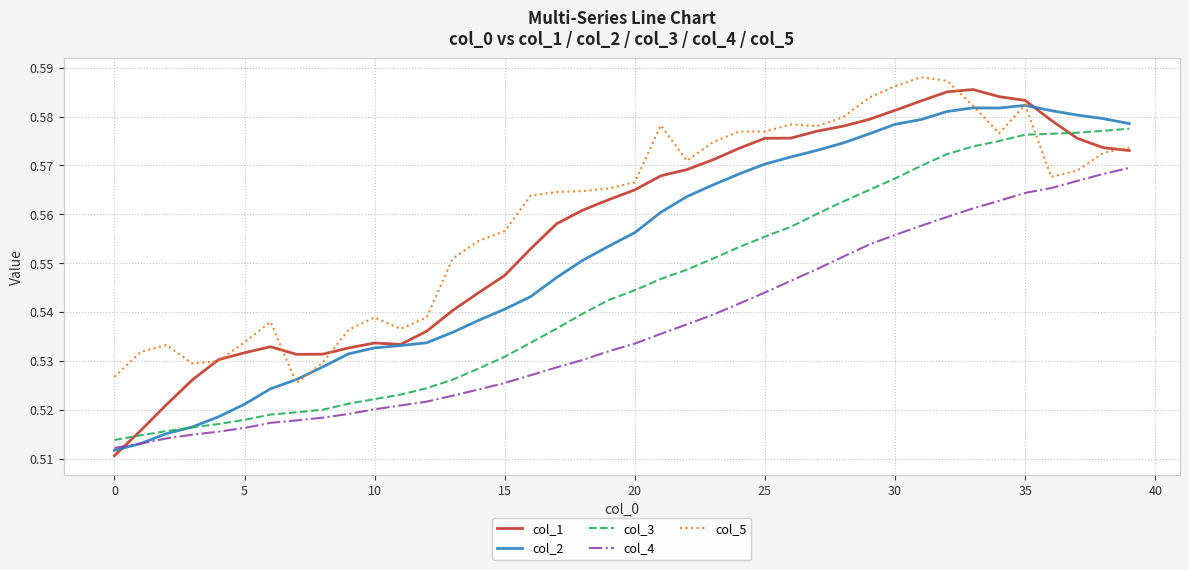

After their last crossing, which series has the higher values: col_4 or col_1?

col_1